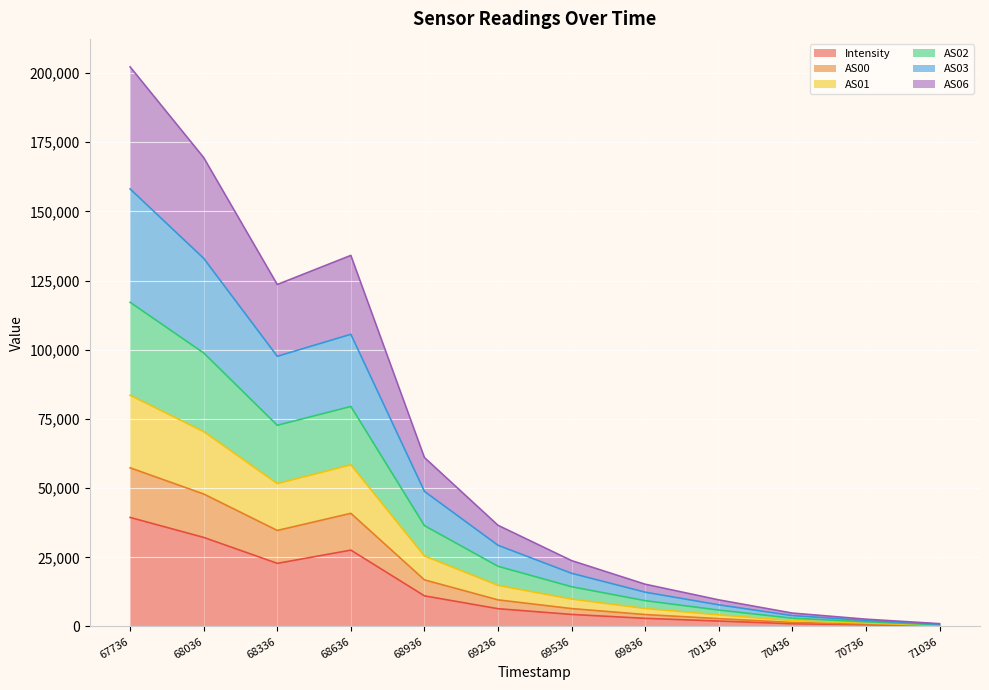

Which category has the highest value in the Intensity series?

67736